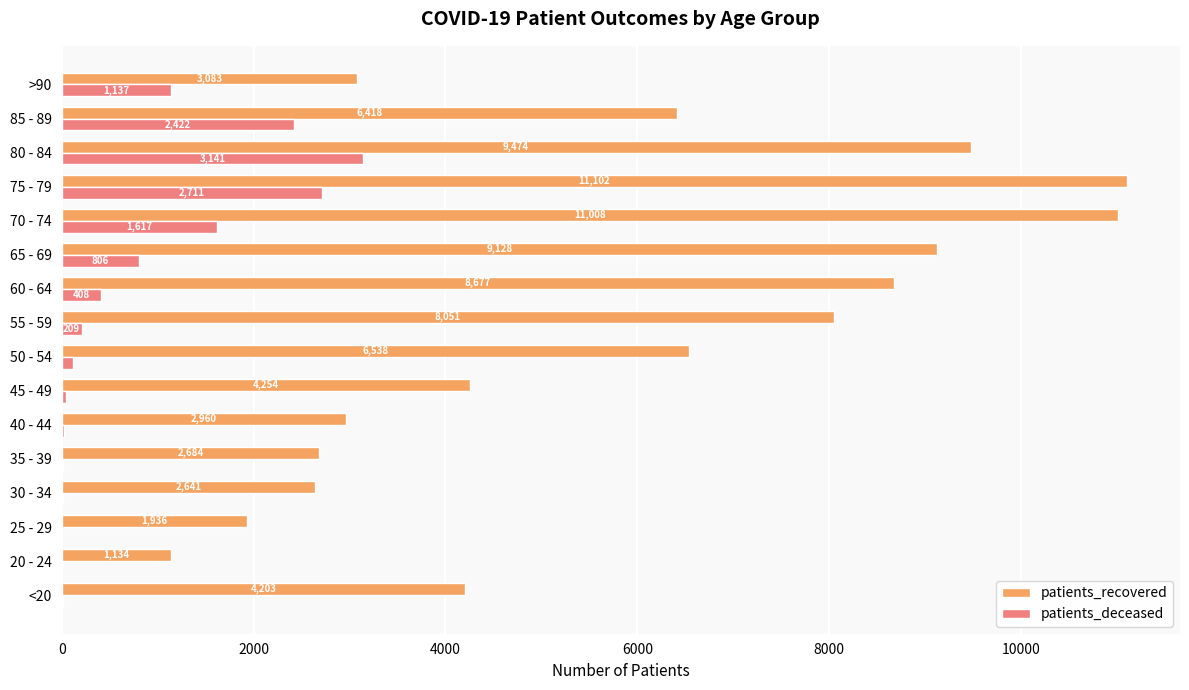

True or false: patients_recovered has a value of 1106 at >90.

False